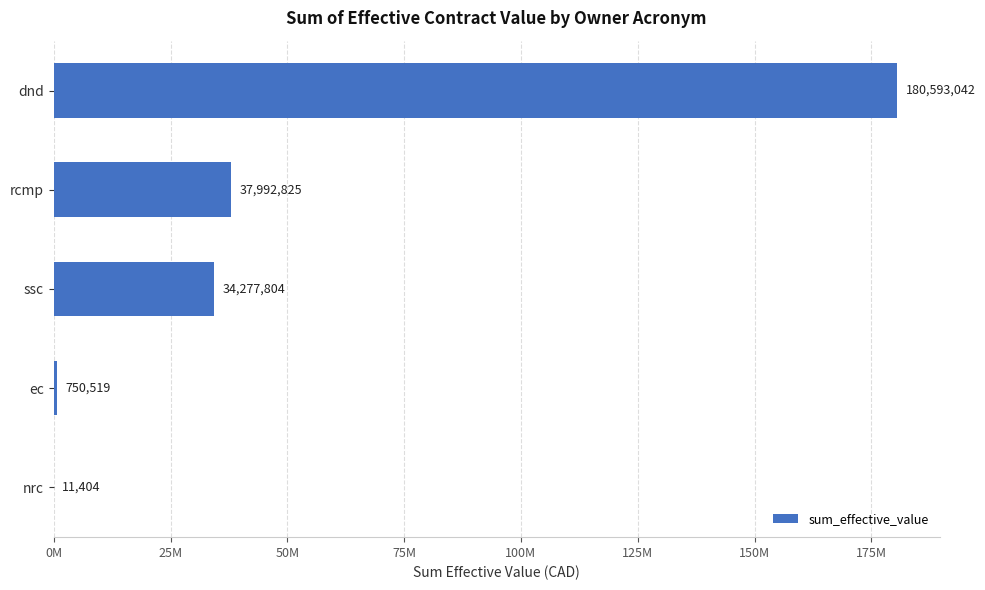

Are the bars horizontal?

Yes